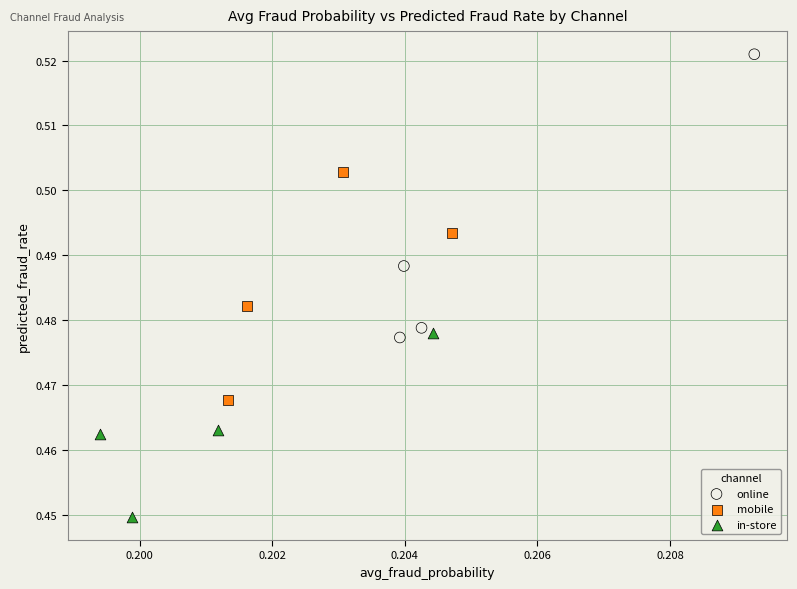

Which series reaches the maximum Y coordinate?

online